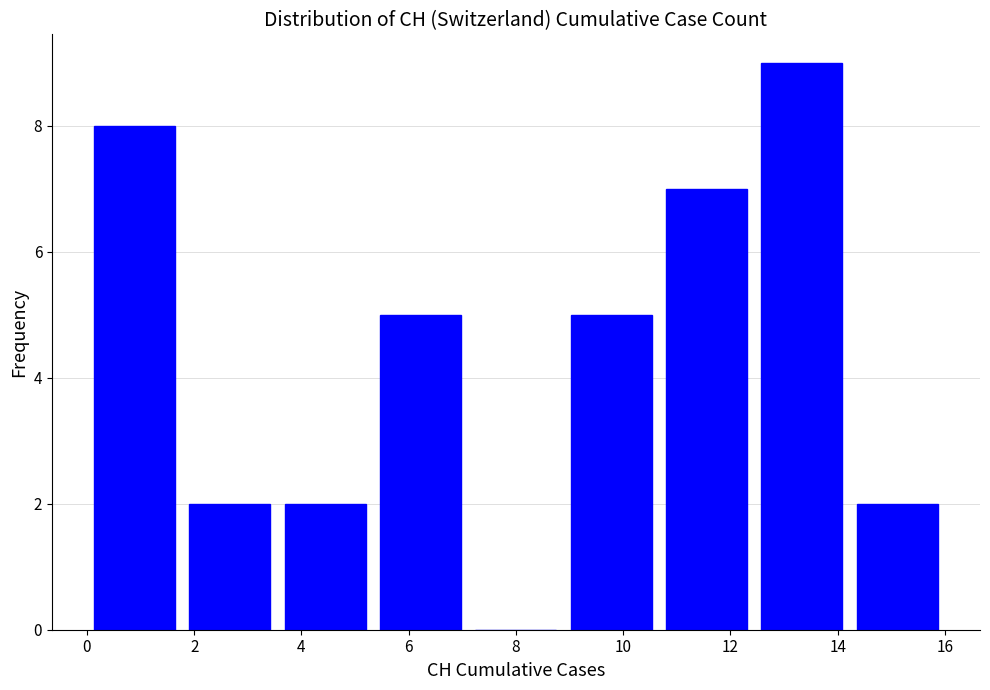

Reading left to right, list every bar in this chart as the range it spans on the x-axis followed by its height. Neither the bar edges nor the heights are printed on the chart, so give them approximately, as read against the axes.

0.0 to 1.8: 8
1.8 to 3.6: 2
3.6 to 5.4: 2
5.4 to 7.2: 5
7.2 to 8.8: 0
8.8 to 10.6: 5
10.6 to 12.4: 7
12.4 to 14.2: 9
14.2 to 16.0: 2